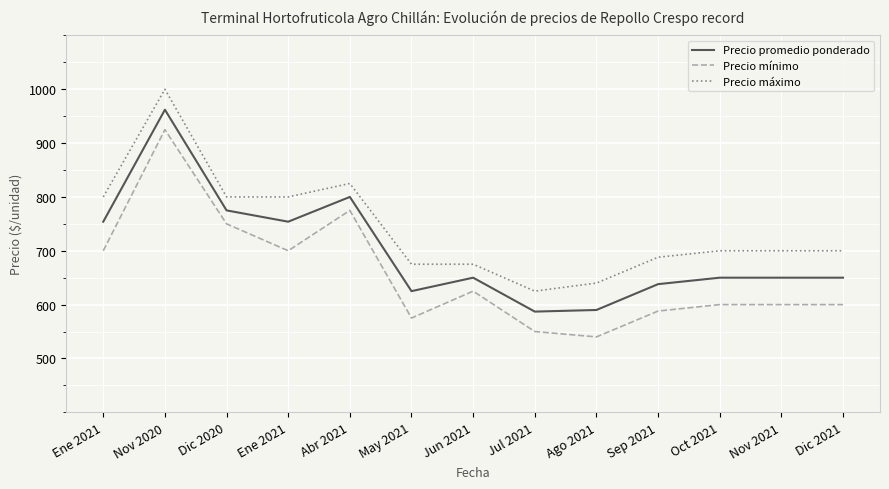

How many lines are shown in the chart?

3